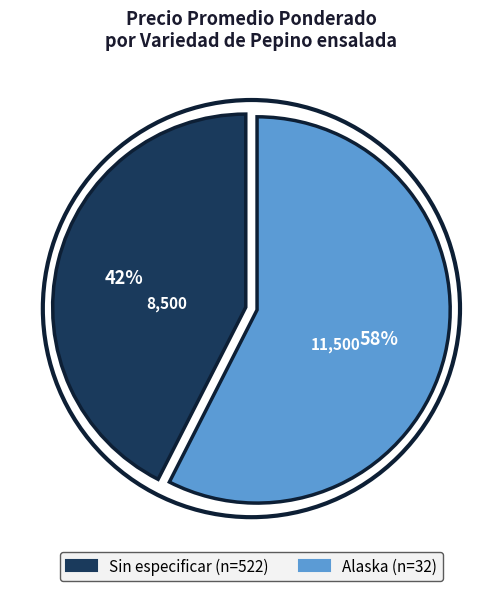

True or false: Alaska accounts for 64% of the total.

False